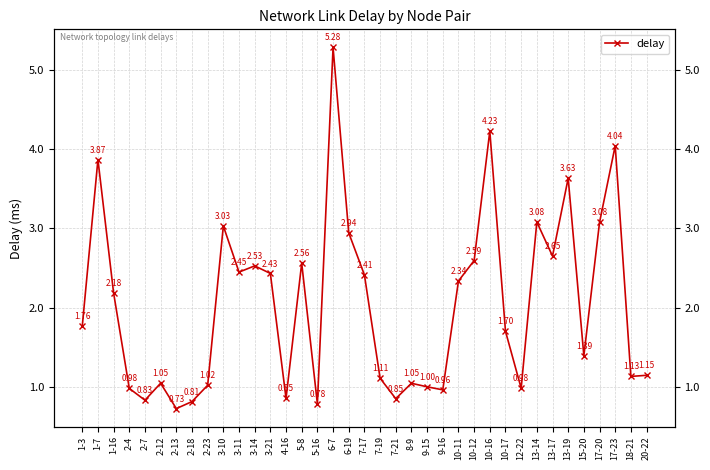

List the labels in order of value, smallest first.

2-13, 5-16, 2-18, 2-7, 7-21, 4-16, 9-16, 2-4, 12-22, 9-15, 2-23, 8-9, 2-12, 7-19, 18-21, 20-22, 15-20, 10-17, 1-3, 1-16, 10-11, 7-17, 3-21, 3-11, 3-14, 5-8, 10-12, 13-17, 6-19, 3-10, 17-20, 13-14, 13-19, 1-7, 17-23, 10-16, 6-7